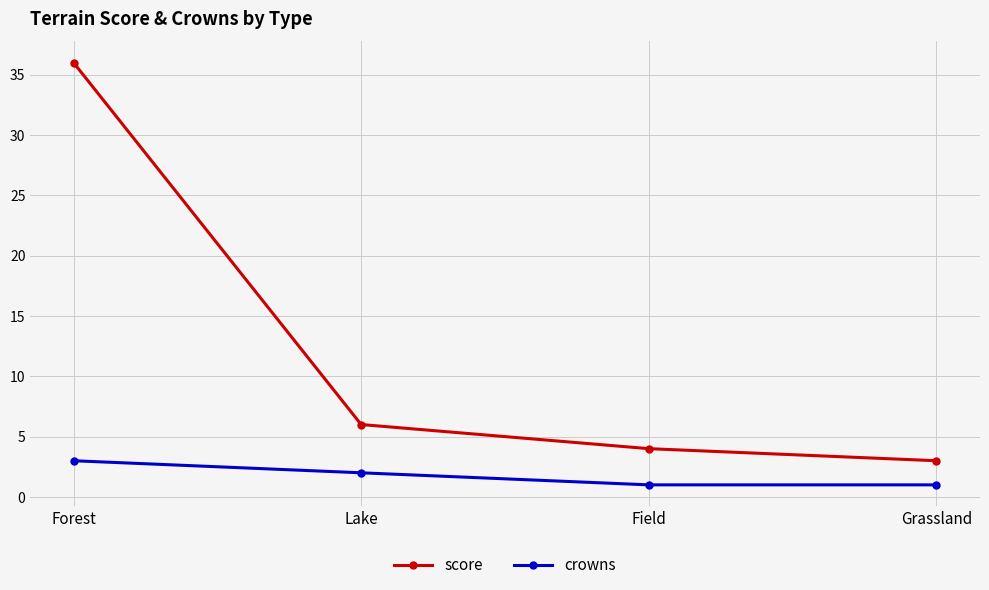

Rank the series at Forest from lowest to highest value.

crowns, score